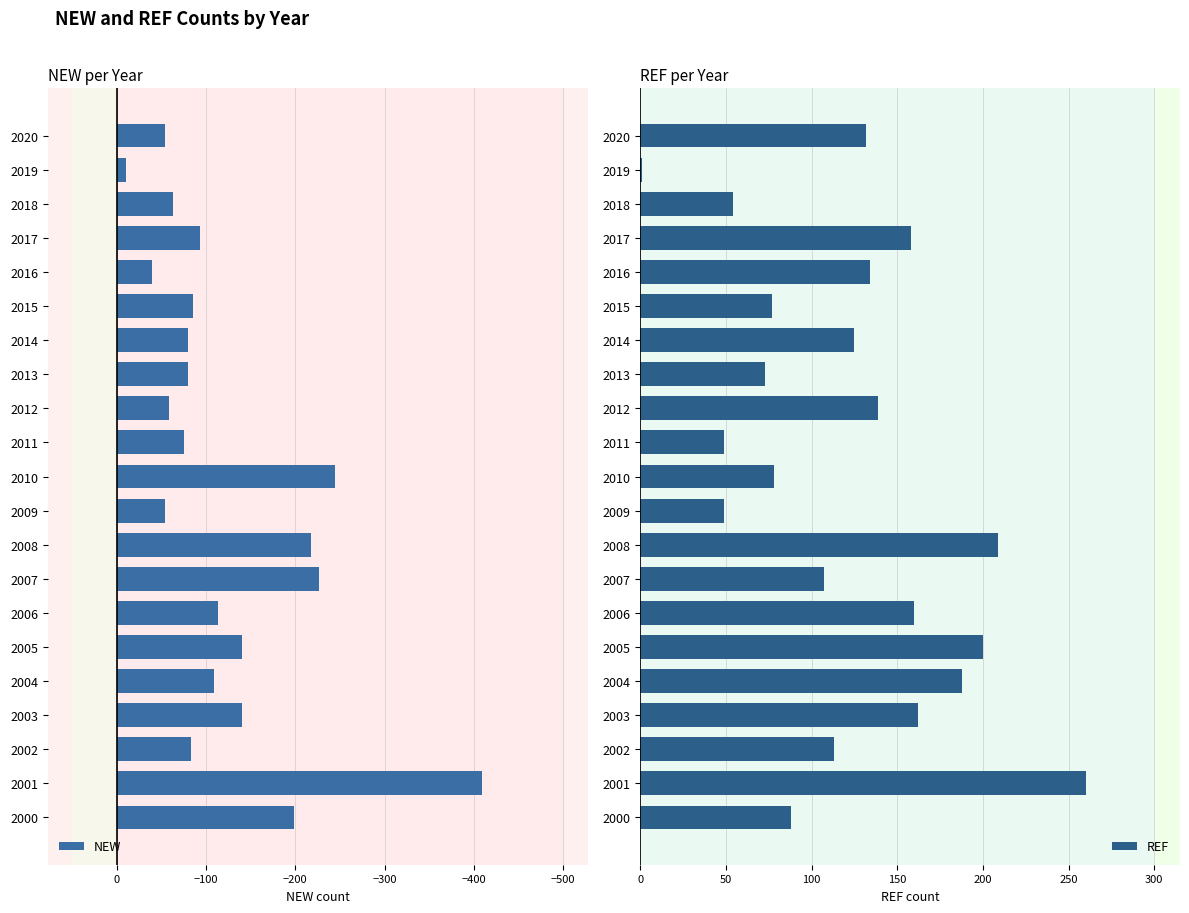

Which category has the highest value in the REF series?

2001